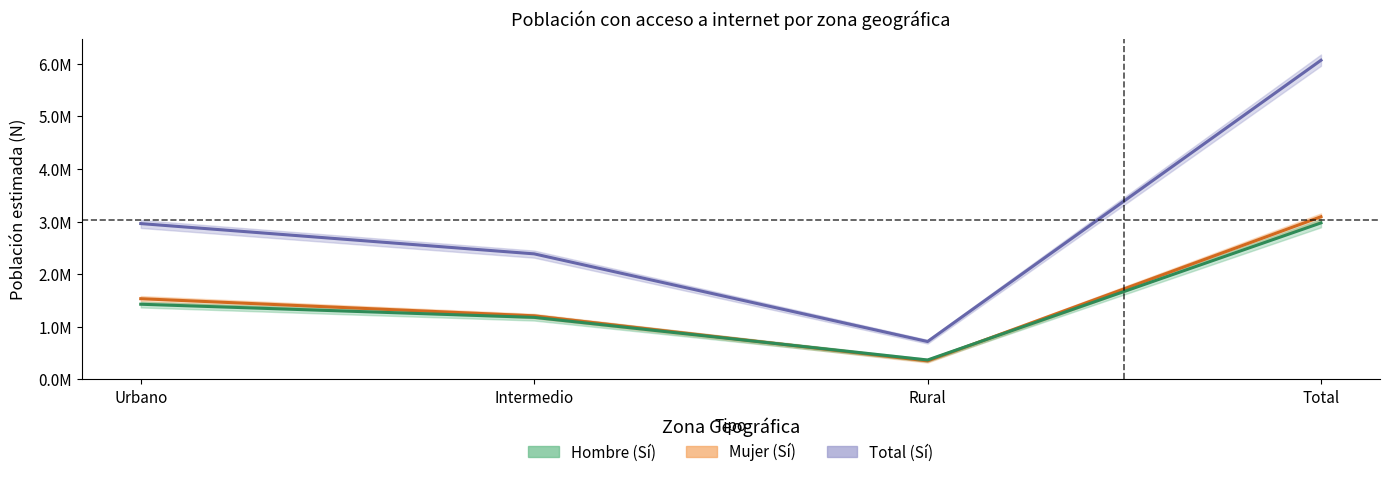

What are all the series names shown in the legend?

Total (Sí), Mujer (Sí), Hombre (Sí)